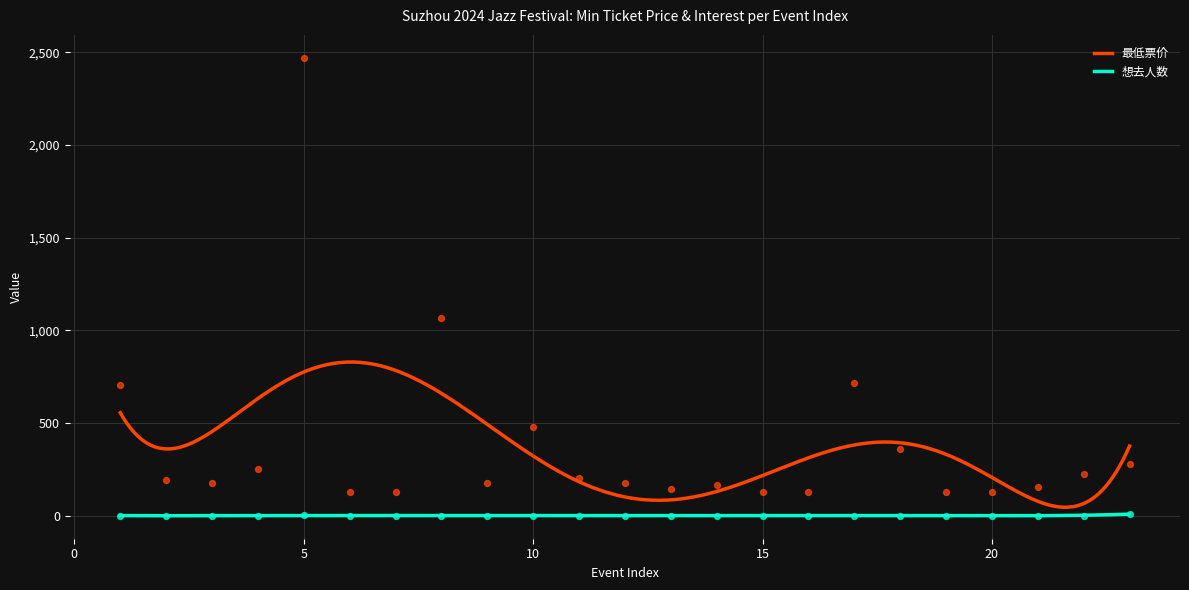

Which series has the largest total across all categories?

最低票价